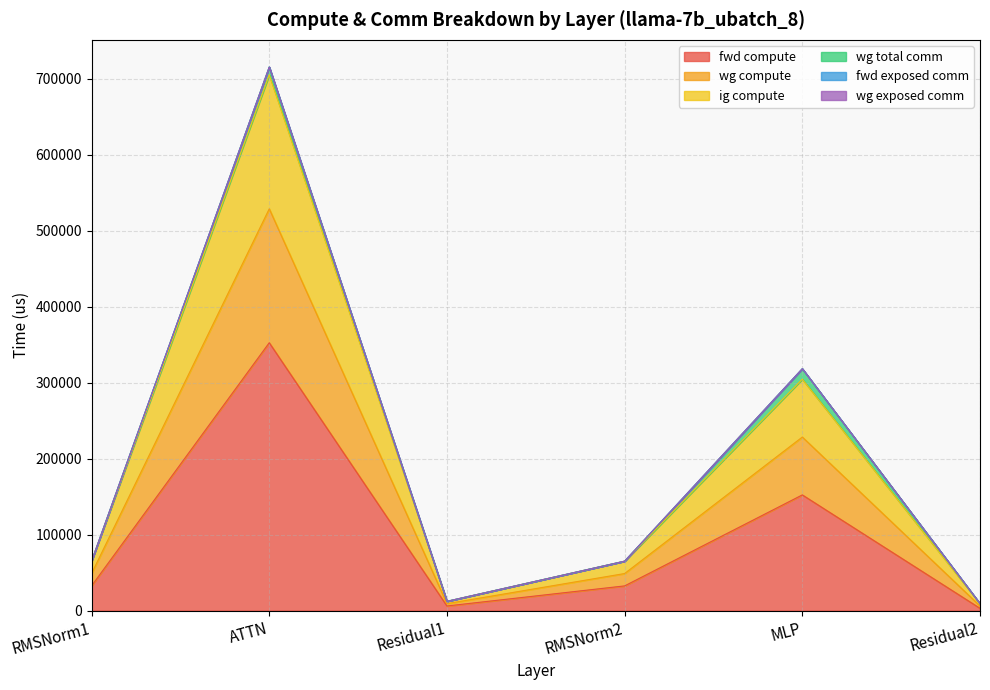

How many interior local valleys does the ig compute series have?

1